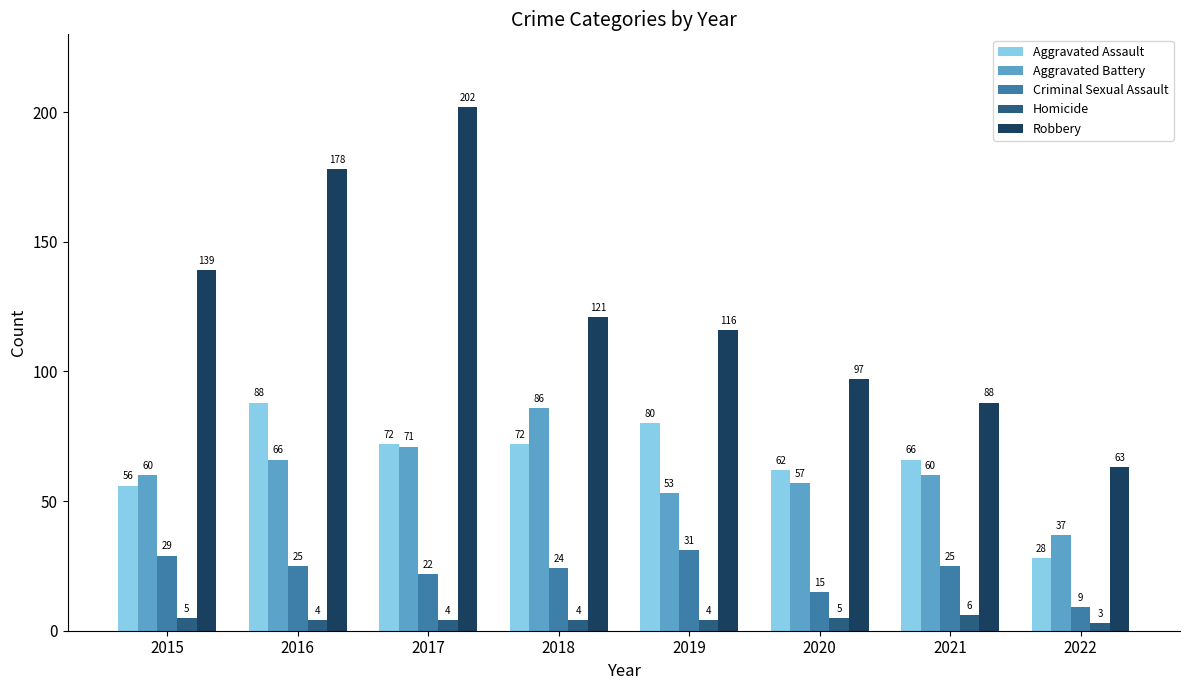

Is it true that Aggravated Battery equals 34 at 2017?

False